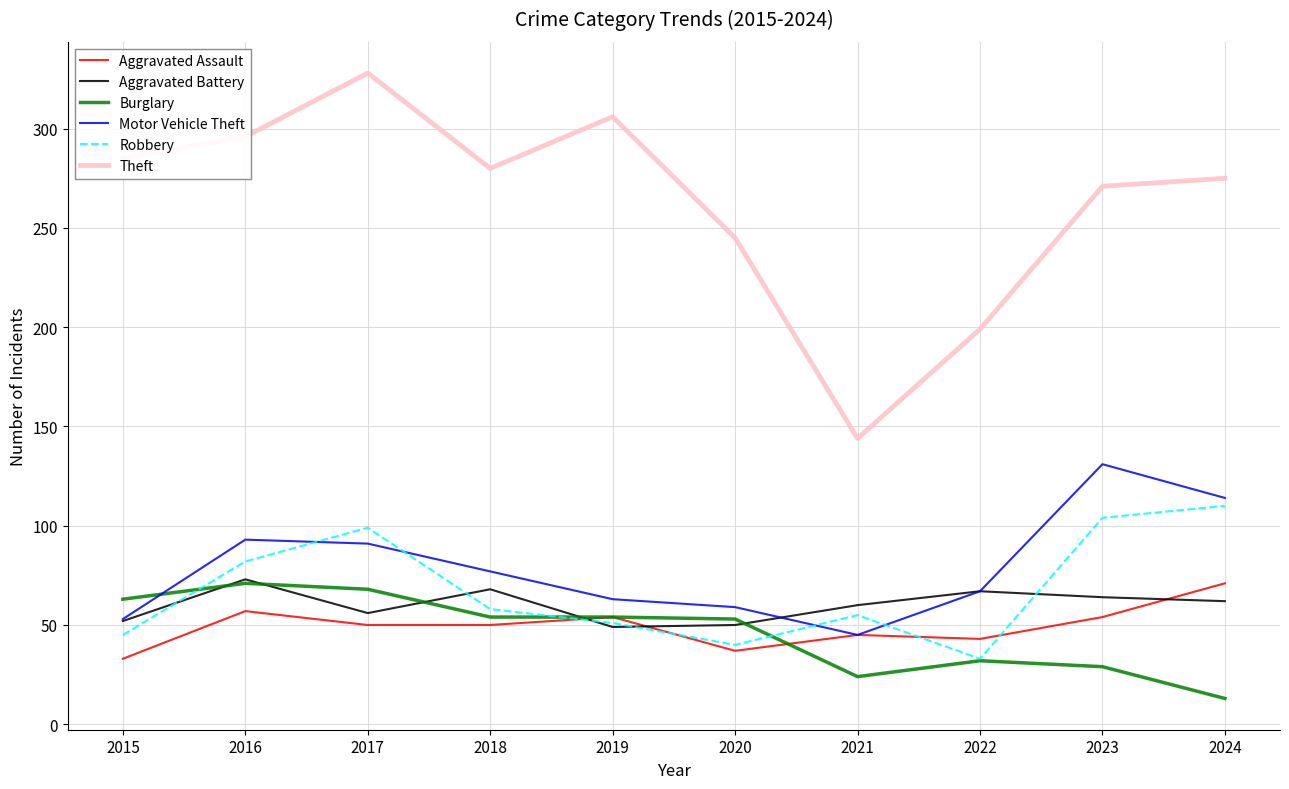

In Robbery, how many points are lower than both neighbors (excluding endpoints)?

2